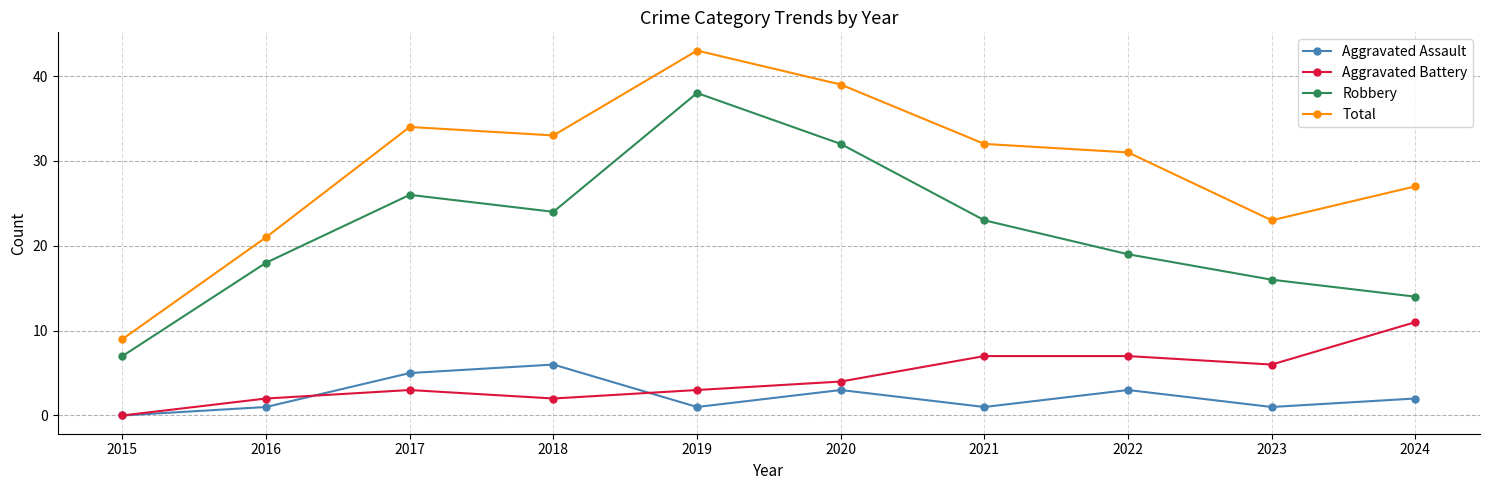

What is the average value of the Robbery series?

22